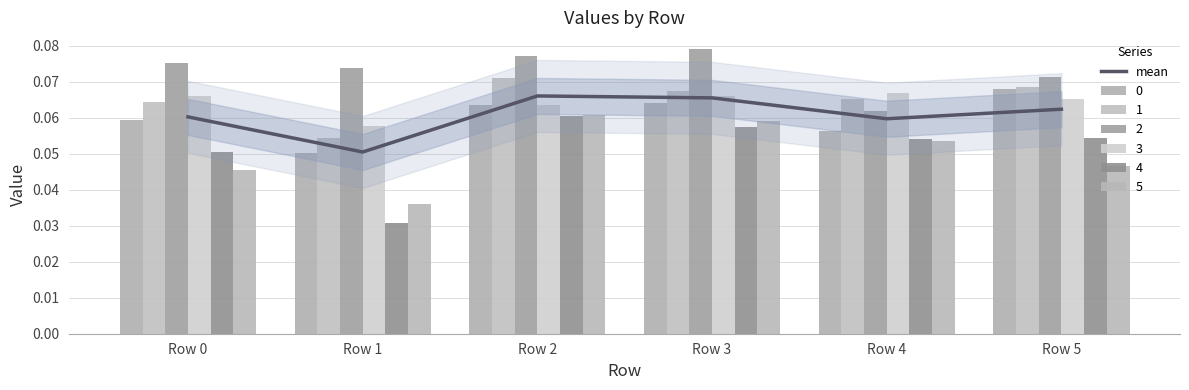

Where is the data nearest to the value 0?

Row 1